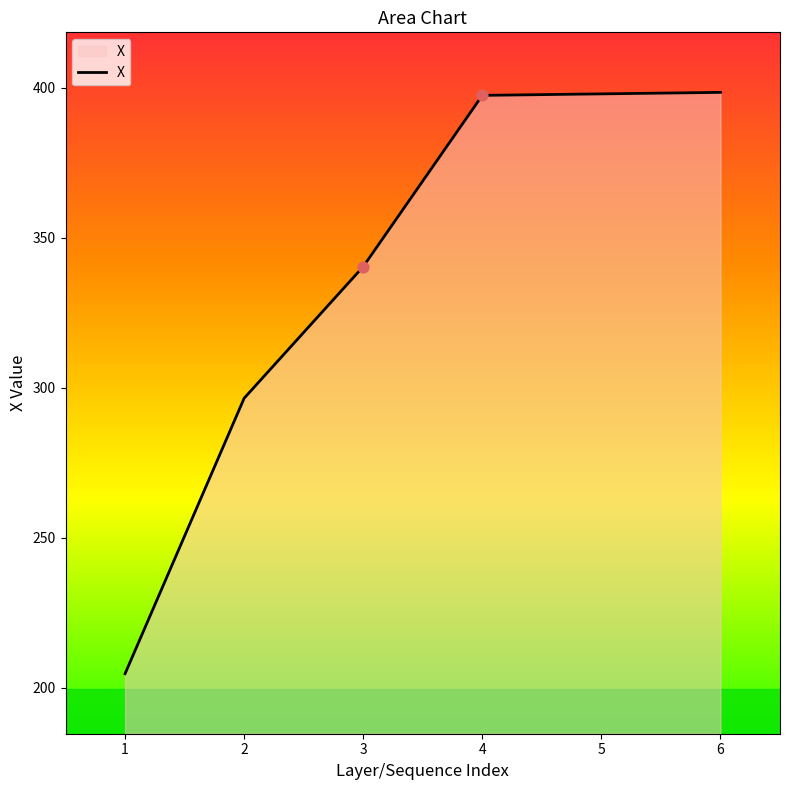

Between 4 and 3, which is larger?

4